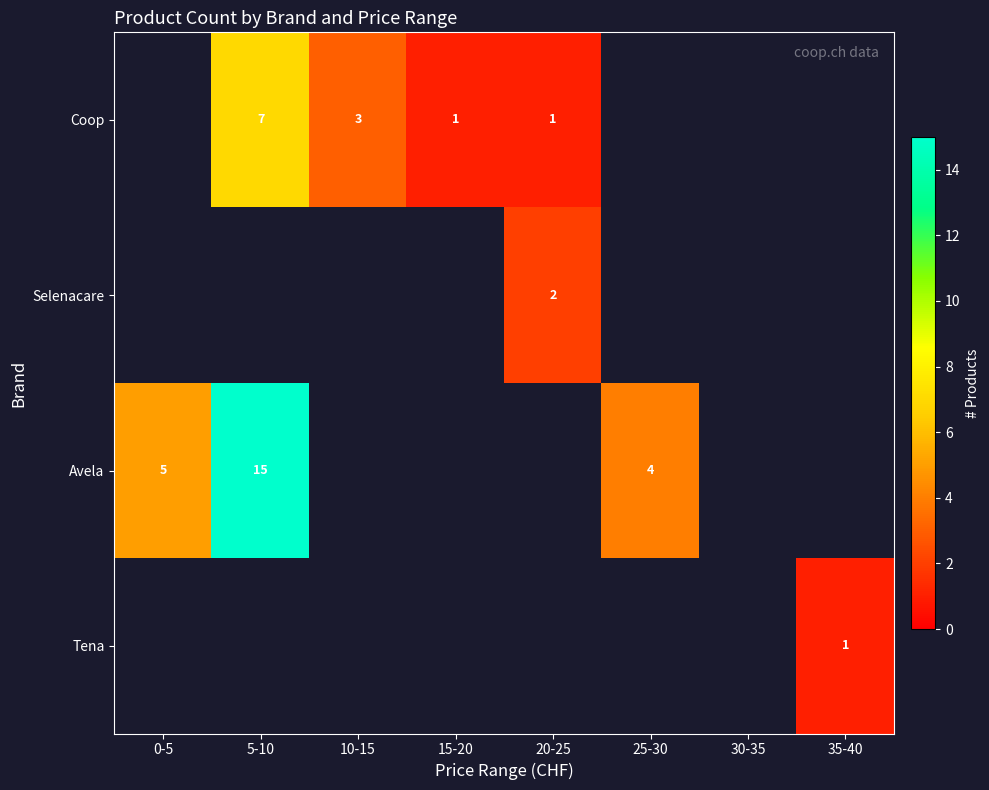

Which label corresponds to the largest value in the chart?

5-10